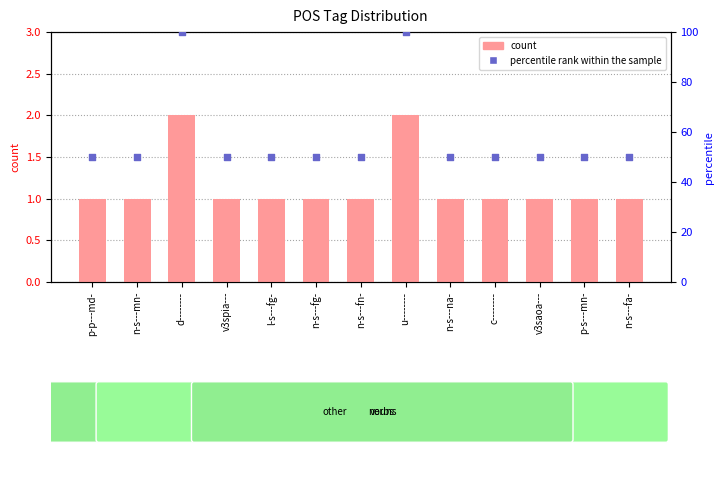

Which series reaches the maximum Y coordinate?

percentile rank within the sample